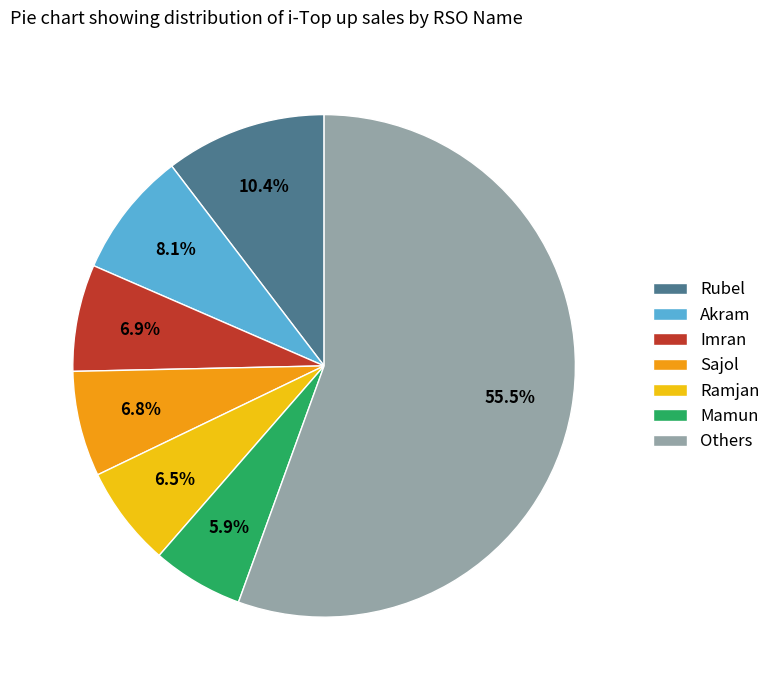

How many segments does this pie chart have?

7